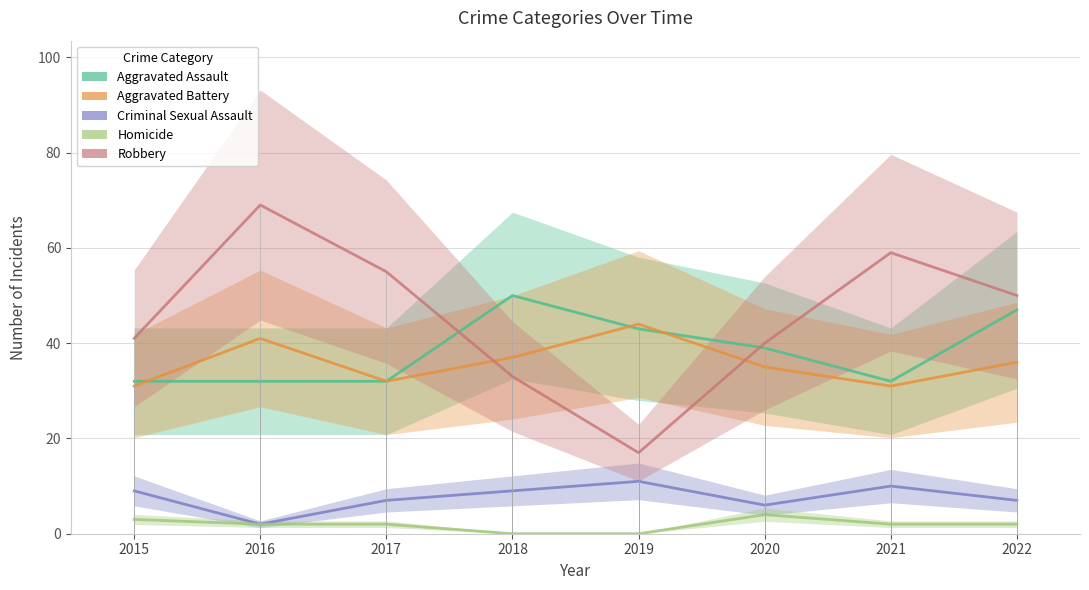

What is the difference between the highest and lowest values at 2015?

38